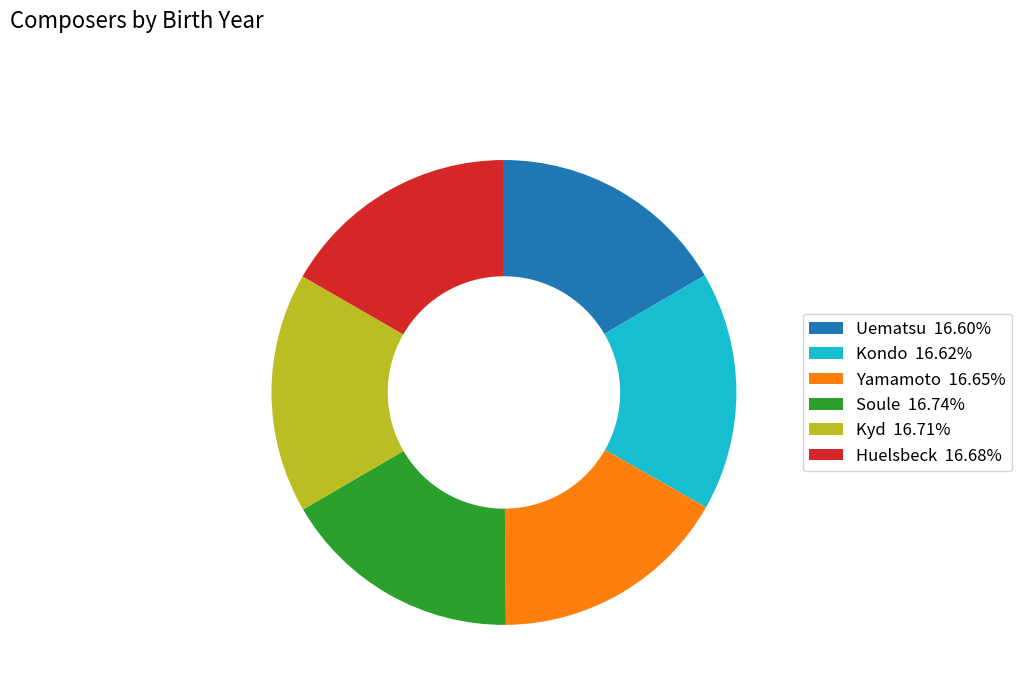

Does Soule 16.74% represent more than half of the total?

No